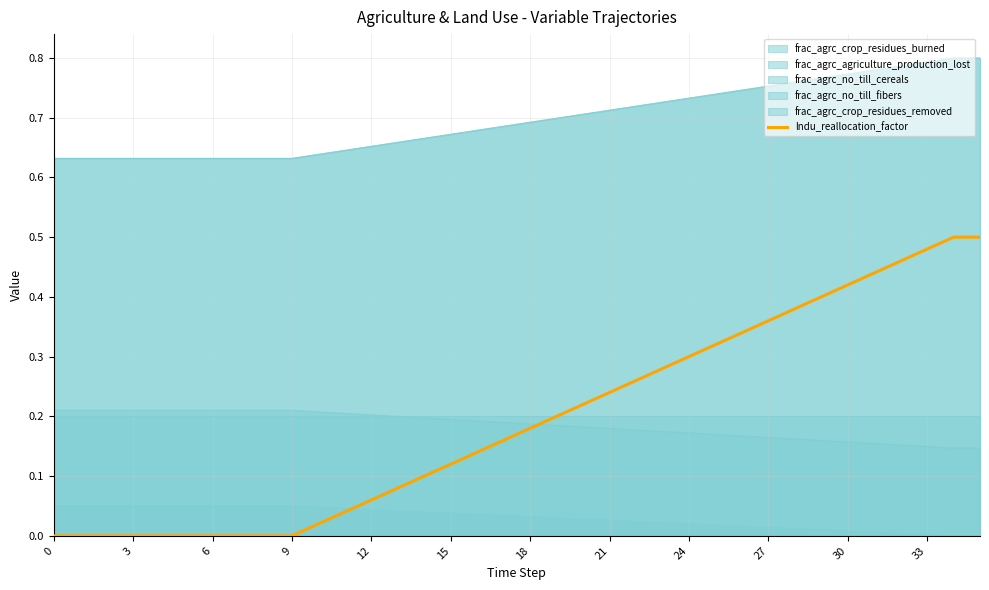

Does the chart display data point markers on the line(s)?

No